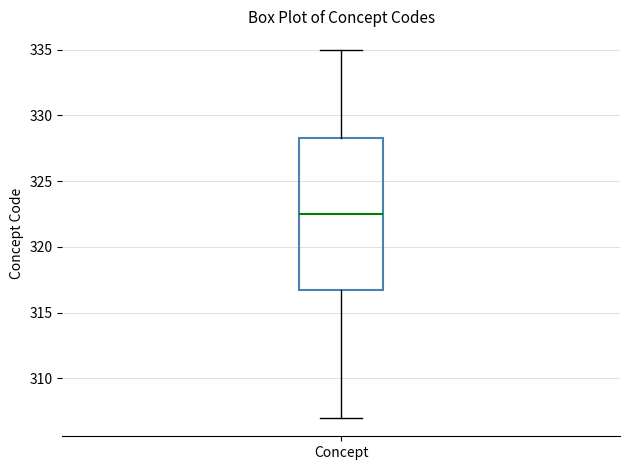

Transcribe this box plot: give where the median line is, the range the box spans, and where the two whiskers end, as read against the y-axis. The values are not printed on the chart, so give them approximately, as read against the axis.

median 322.5, box 317.0 to 328.5, whiskers 307.0 to 335.0